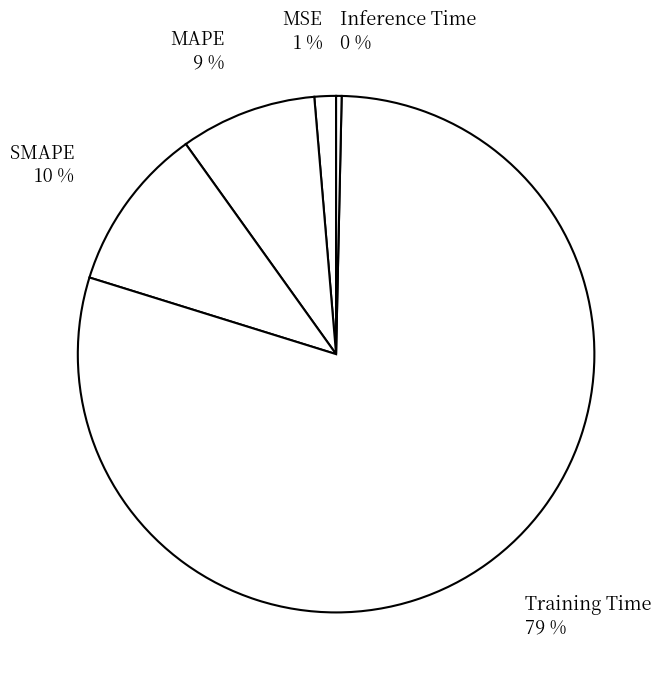

How many slices are in this pie chart?

5